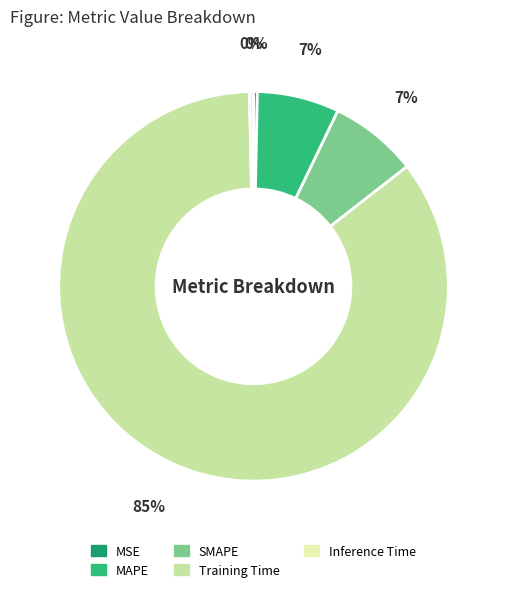

Is it true that MSE is 12% of the pie?

False